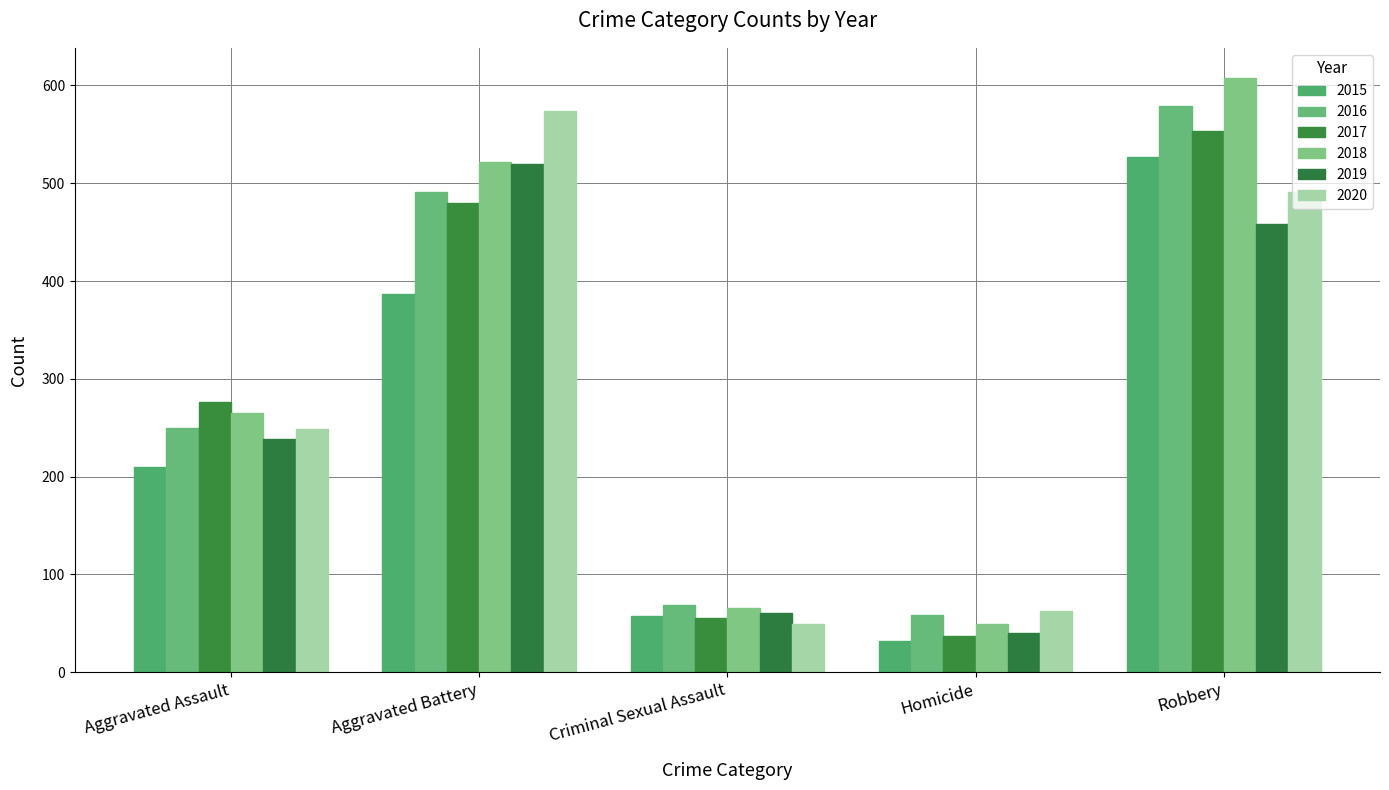

List the series in order of their peak value, lowest first.

2019, 2015, 2017, 2020, 2016, 2018